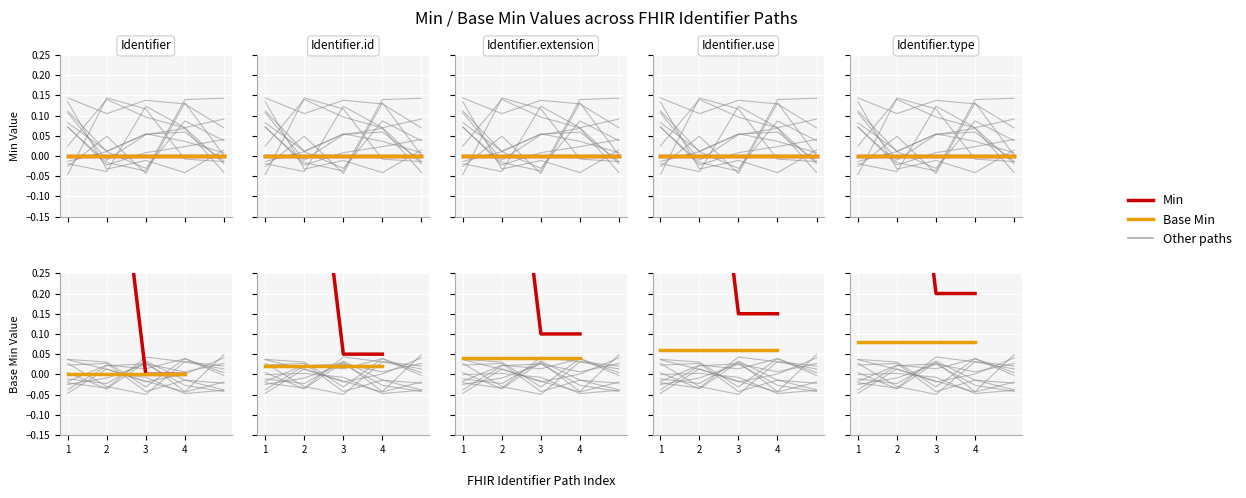

At which label does Base Min reach its minimum?

1